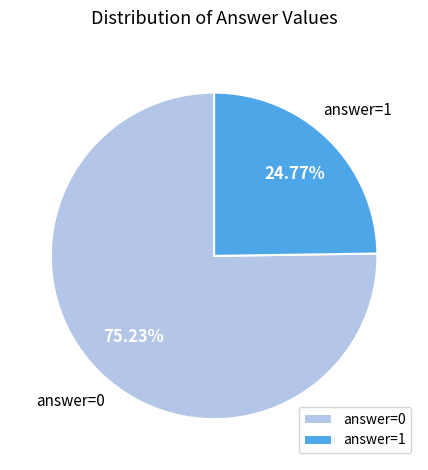

To the nearest percent, what is the difference between the largest and smallest slice percentages?

50%